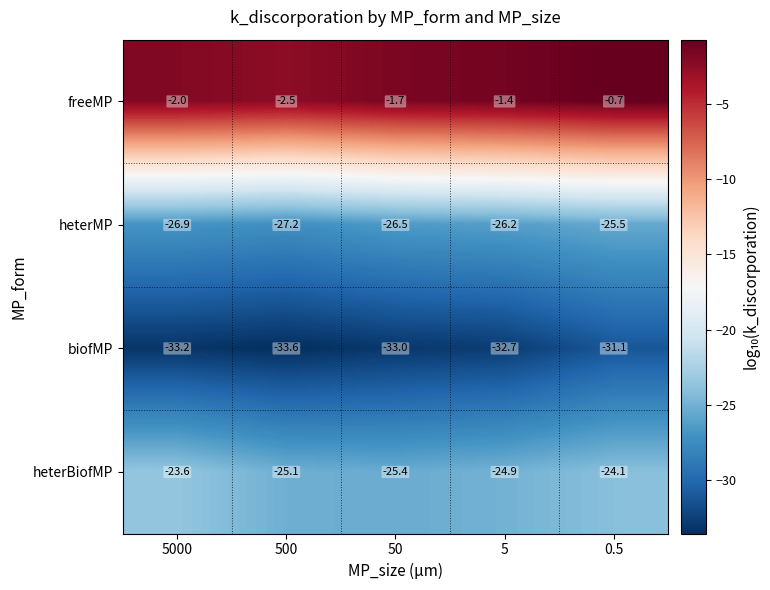

Where does the heterBiofMP series first go above -24?

5000